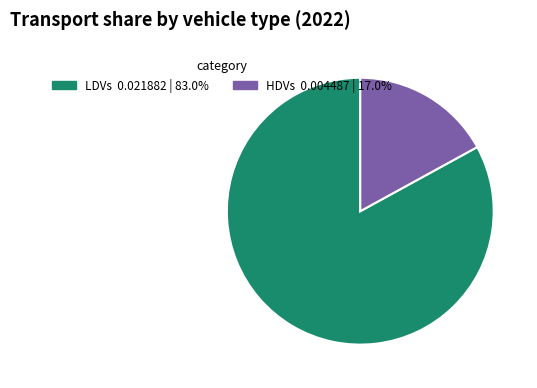

Count the number of slices in the pie.

2